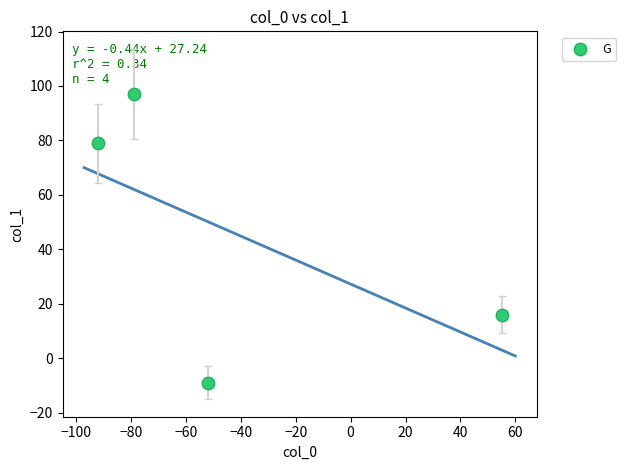

What is the average Y value?

46